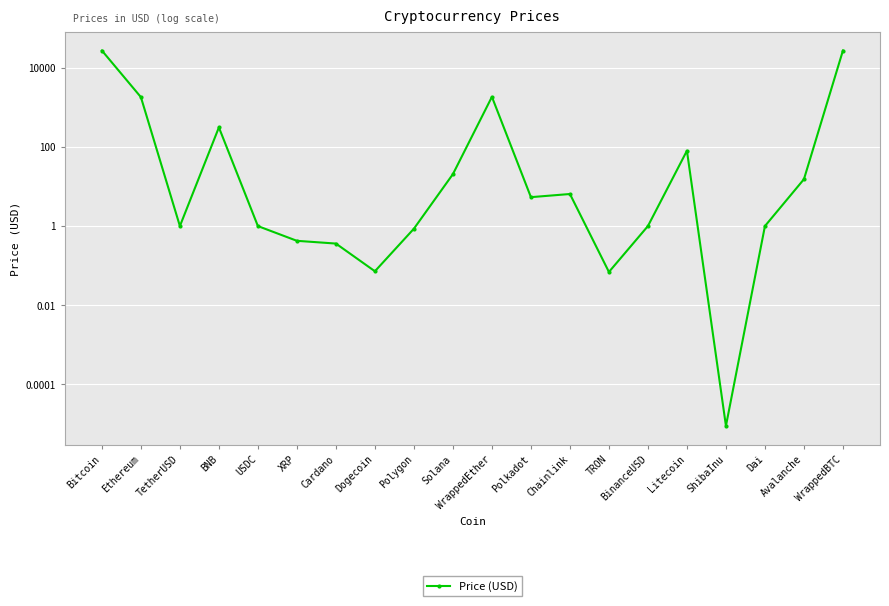

At which label does the data first exceed 5?

Bitcoin